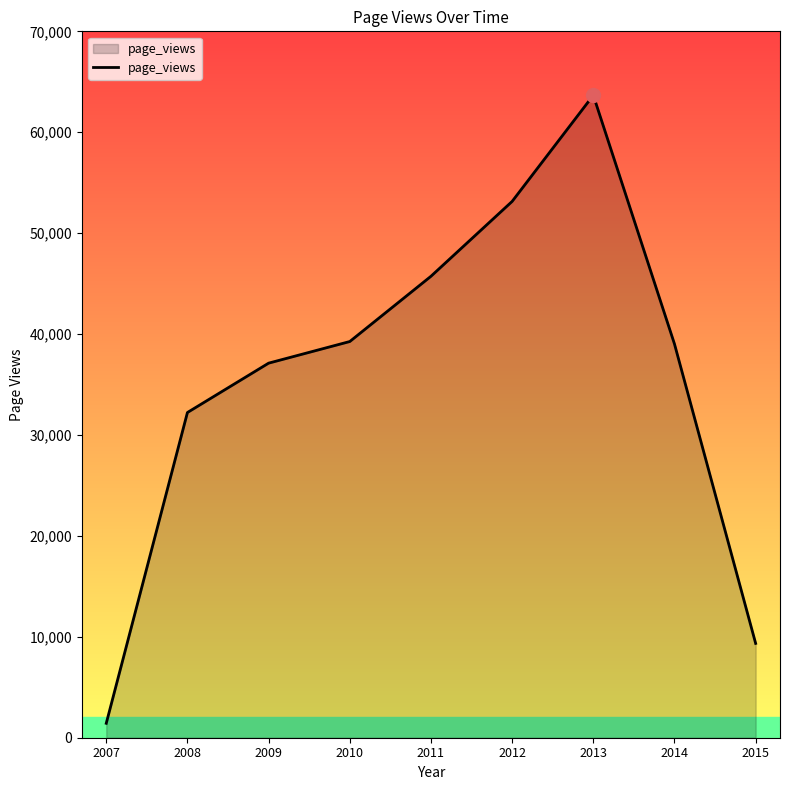

The value at 2009 is 37118. True or false?

True